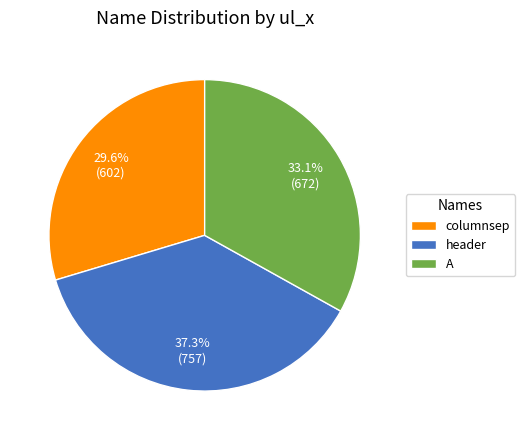

Is there a majority slice in this chart?

No